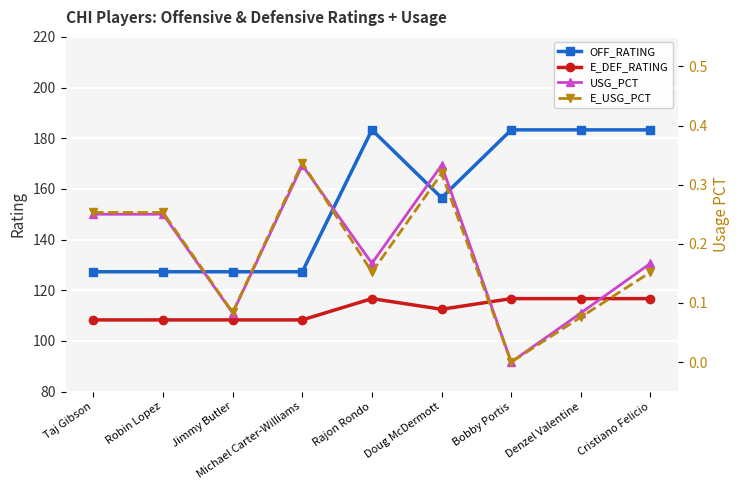

Which category has the lowest value in the E_DEF_RATING series?

Taj Gibson